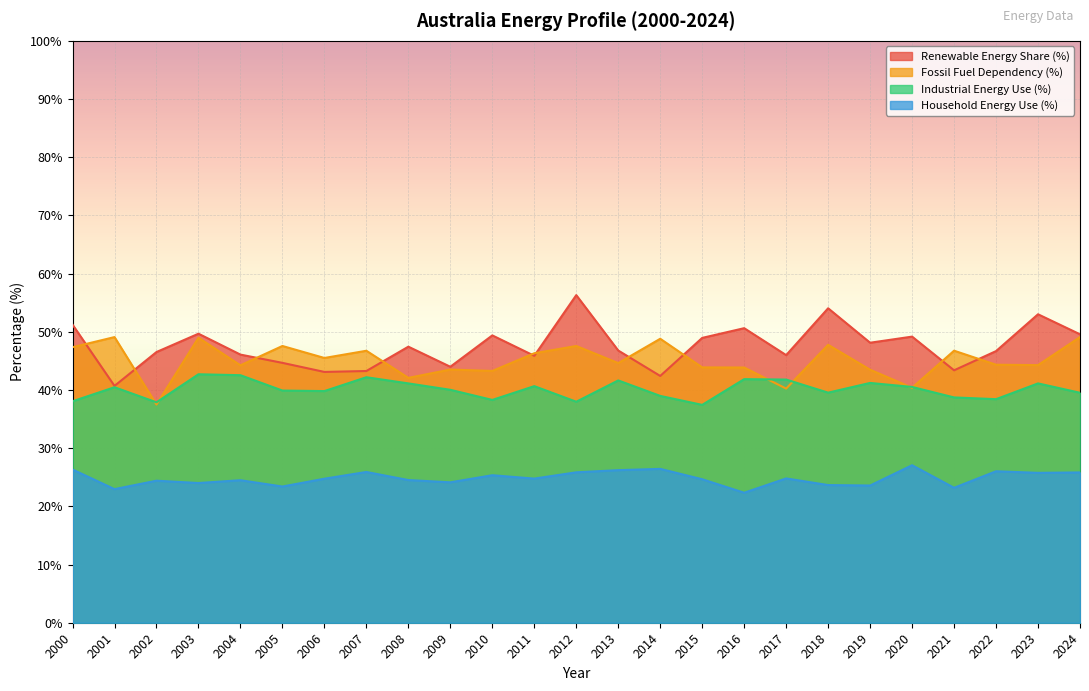

What is the value of the Household Energy Use (%) point at the 7th from the left?

24.8